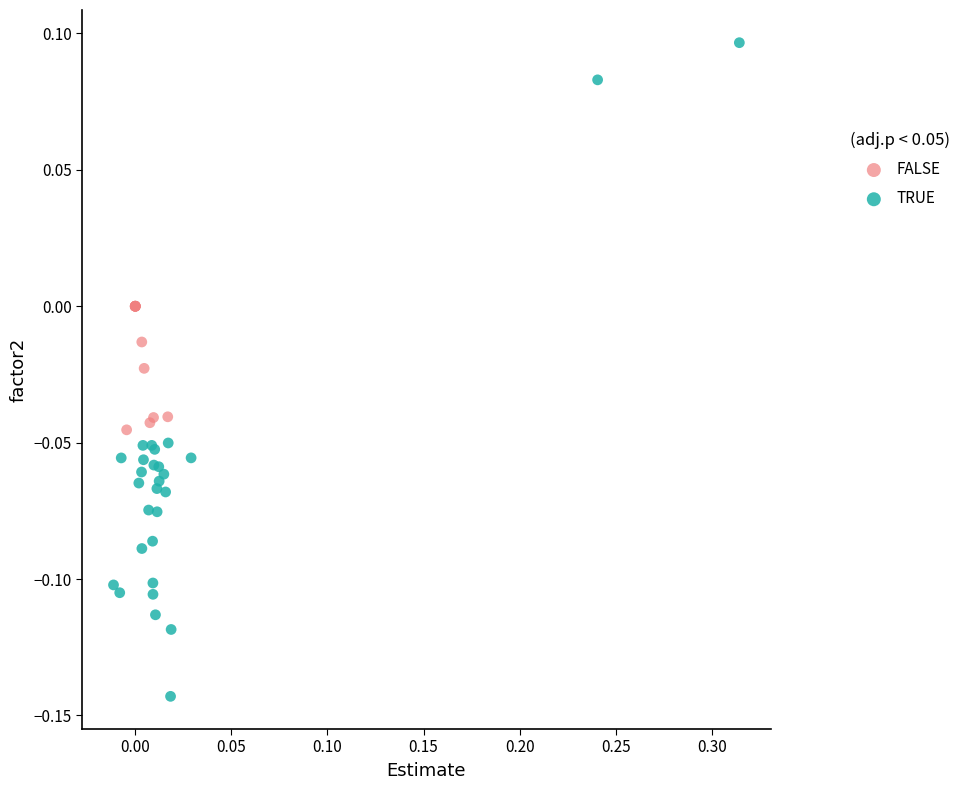

Which series reaches the minimum Y coordinate?

TRUE